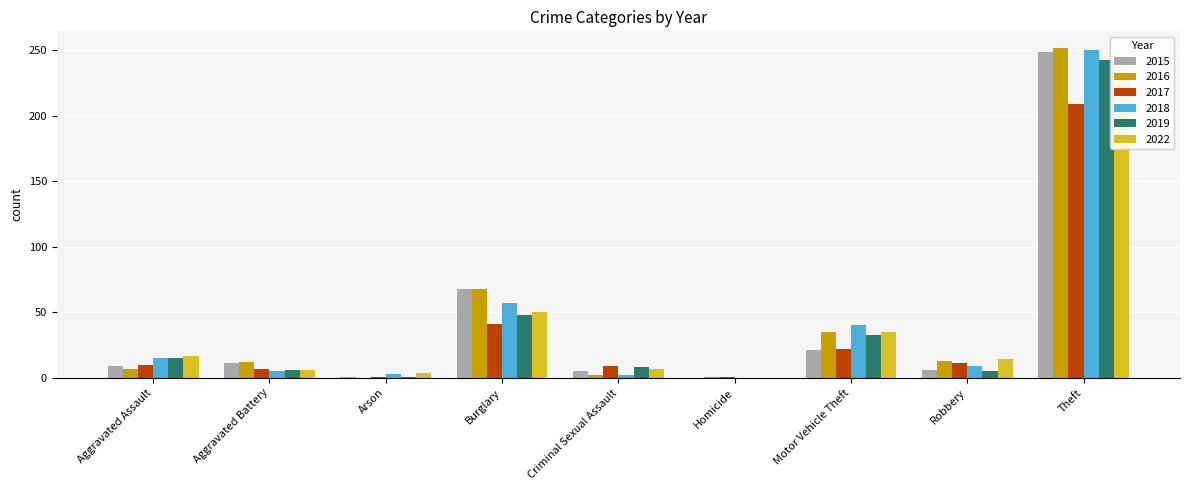

What are all the series names shown in the legend?

2015, 2016, 2017, 2018, 2019, 2022